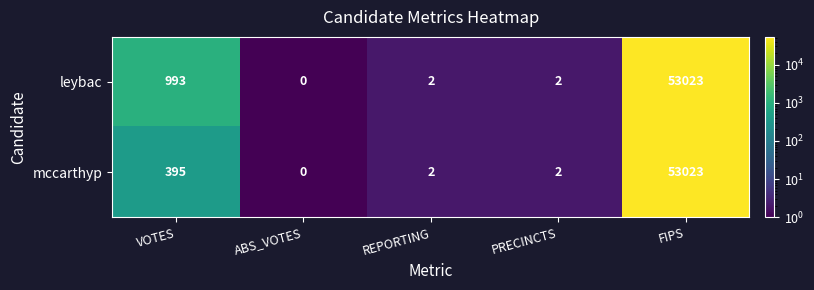

List the series in order of their overall mean, lowest first.

mccarthyp, leybac